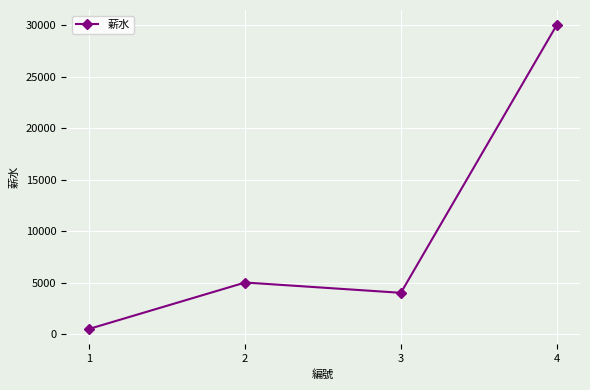

Rank the categories by value from lowest to highest.

1, 3, 2, 4